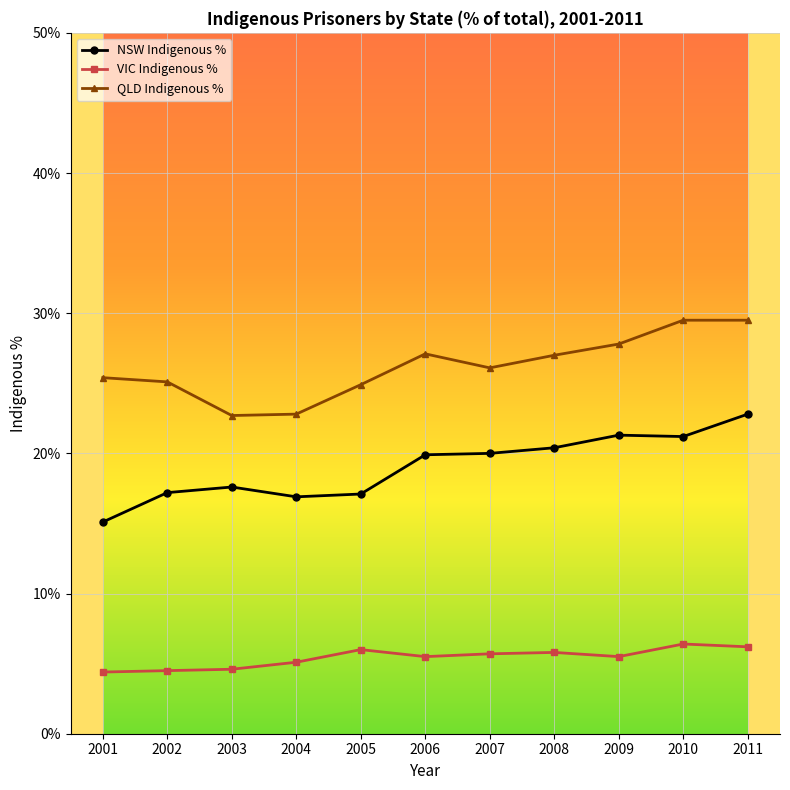

What is the value of the VIC Indigenous % point at the 3rd from the left?

4.6